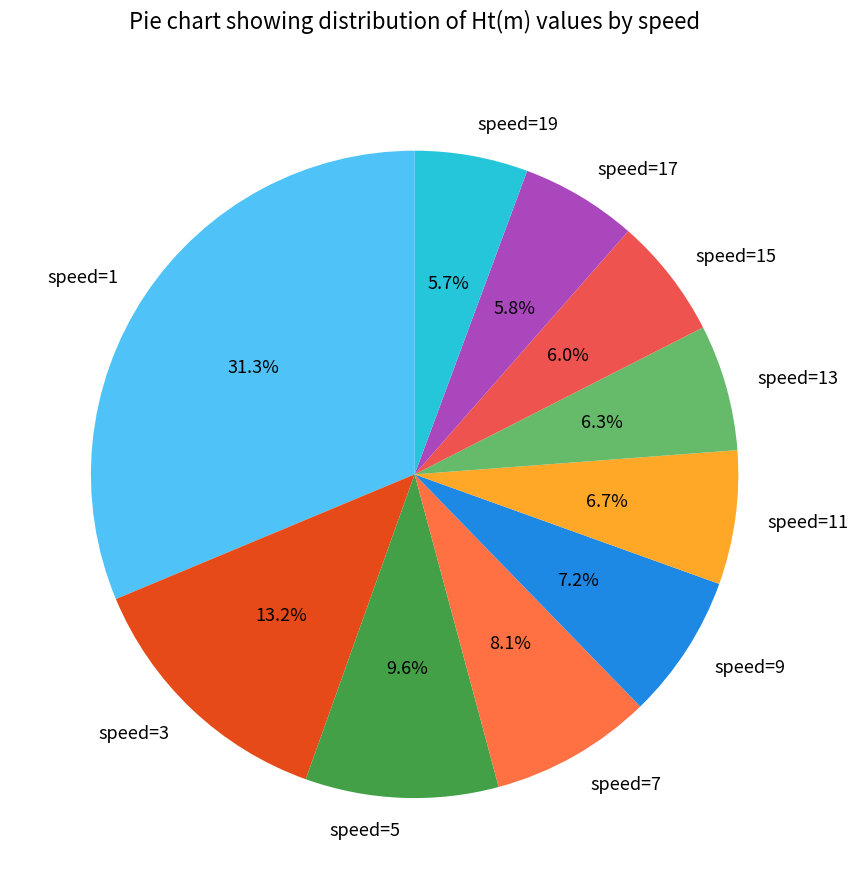

Do speed=17 and speed=9 together represent more than half of the pie?

No